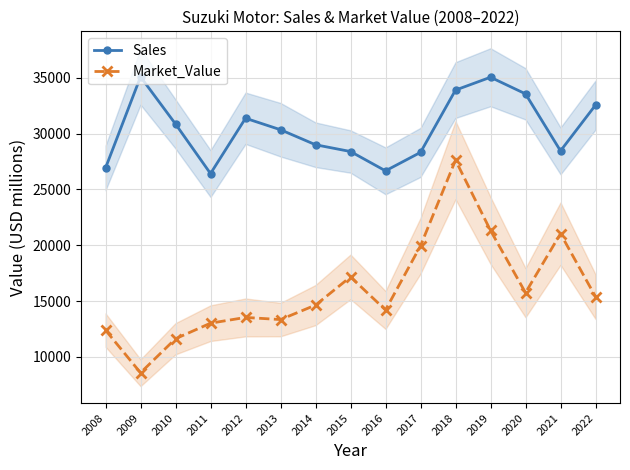

Between 2013 and 2019, which series saw the biggest shift?

Market_Value